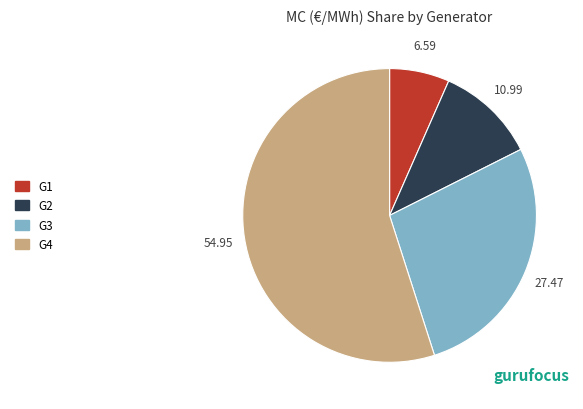

Is G2 the majority of the pie?

No